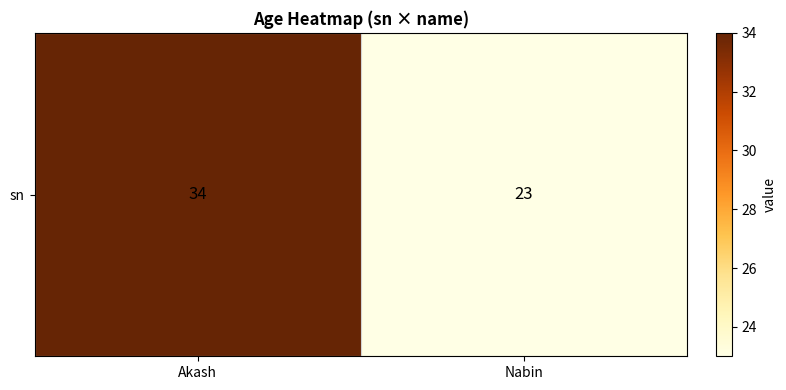

Approximately how many times larger is the value at Akash compared to Nabin?

1.5